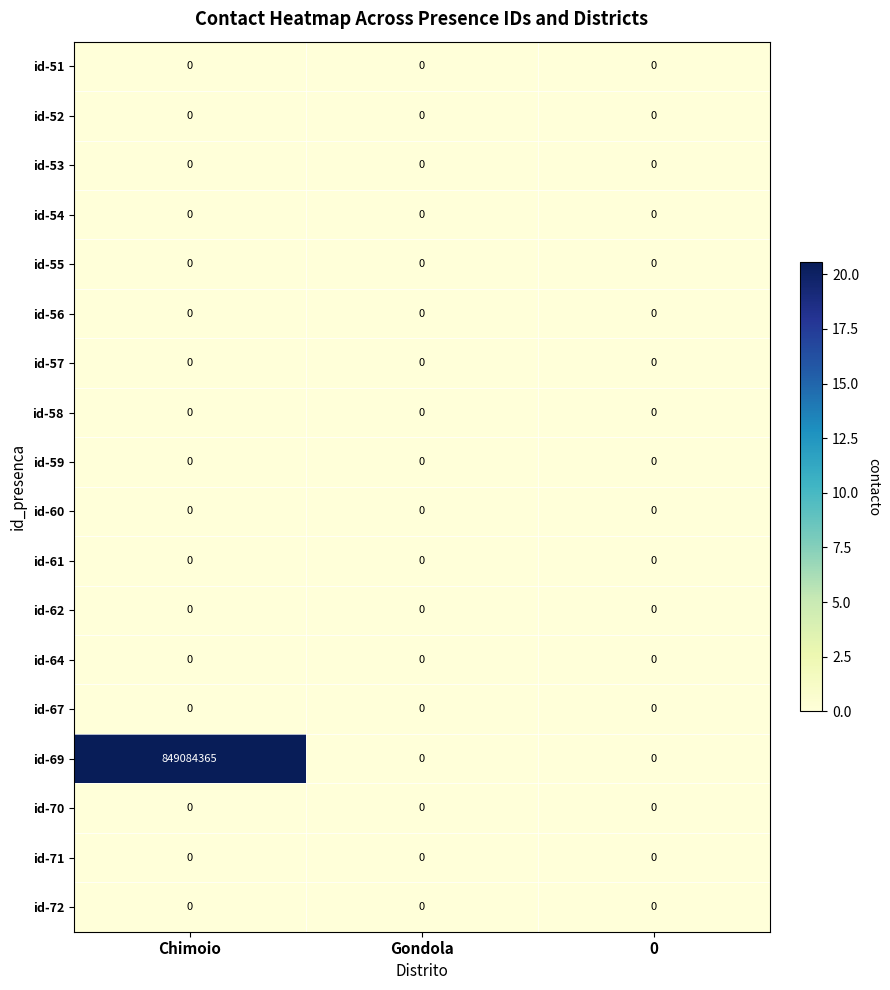

Which series has the largest range (max minus min)?

id-69